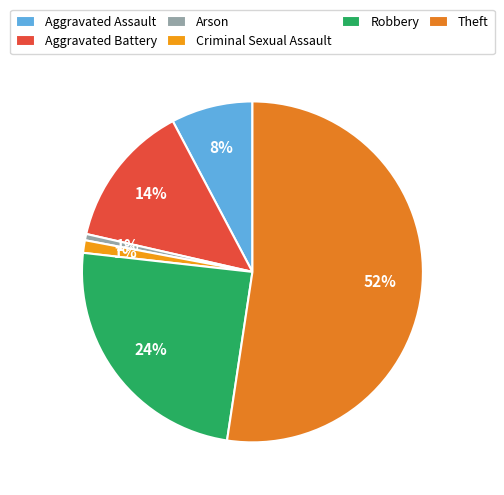

Between Theft and Arson, which is larger?

Theft